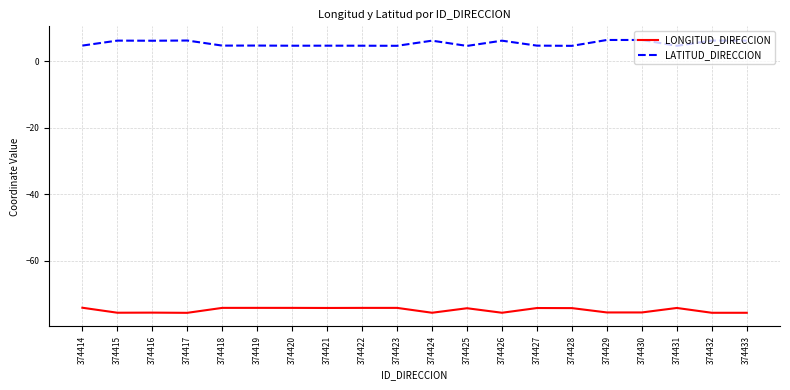

Is the value of LONGITUD_DIRECCION at 374421 greater than the value of LATITUD_DIRECCION at 374429?

No